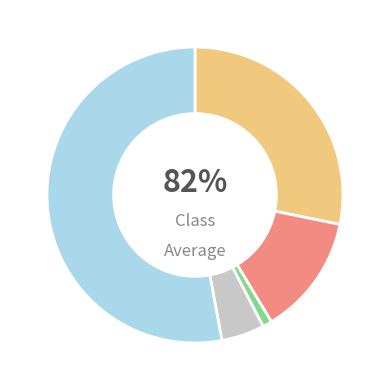

True or false: 392 accounts for 42% of the total.

False